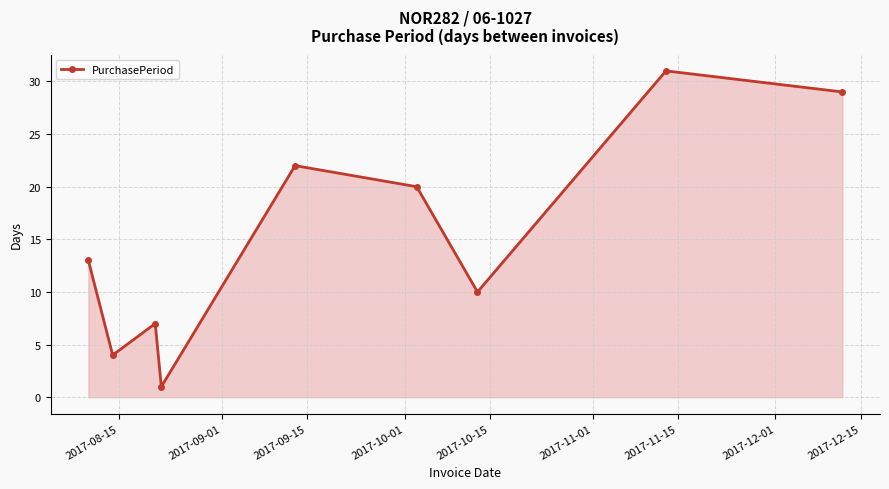

What is the maximum value shown in the chart?

31